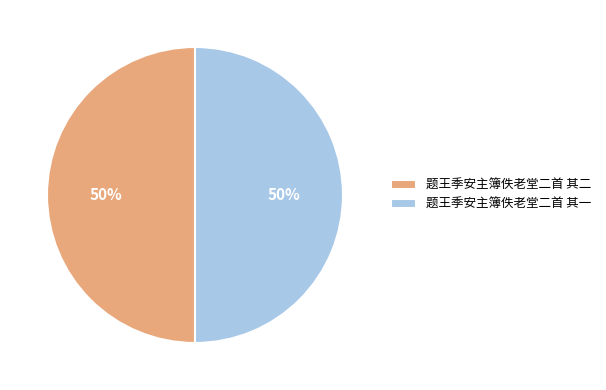

Is the sum of 题王季安主簿佚老堂二首 其二 and 题王季安主簿佚老堂二首 其一 greater than half?

Yes